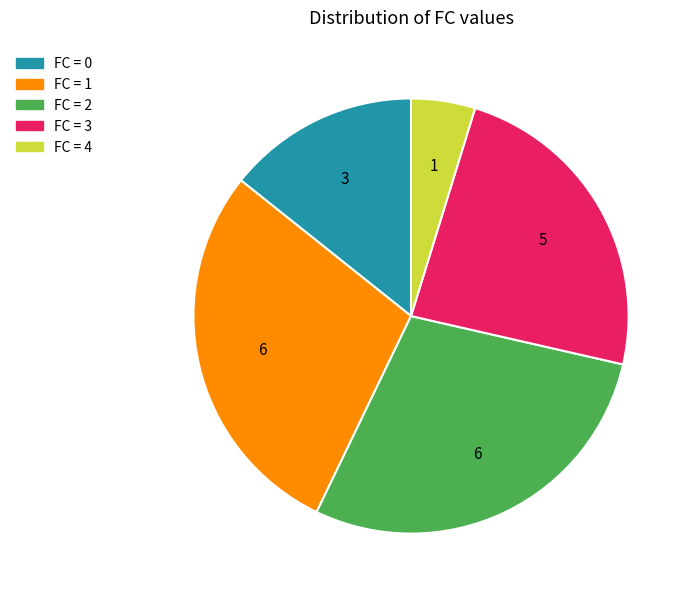

Is there any slice that represents more than half of the pie?

No